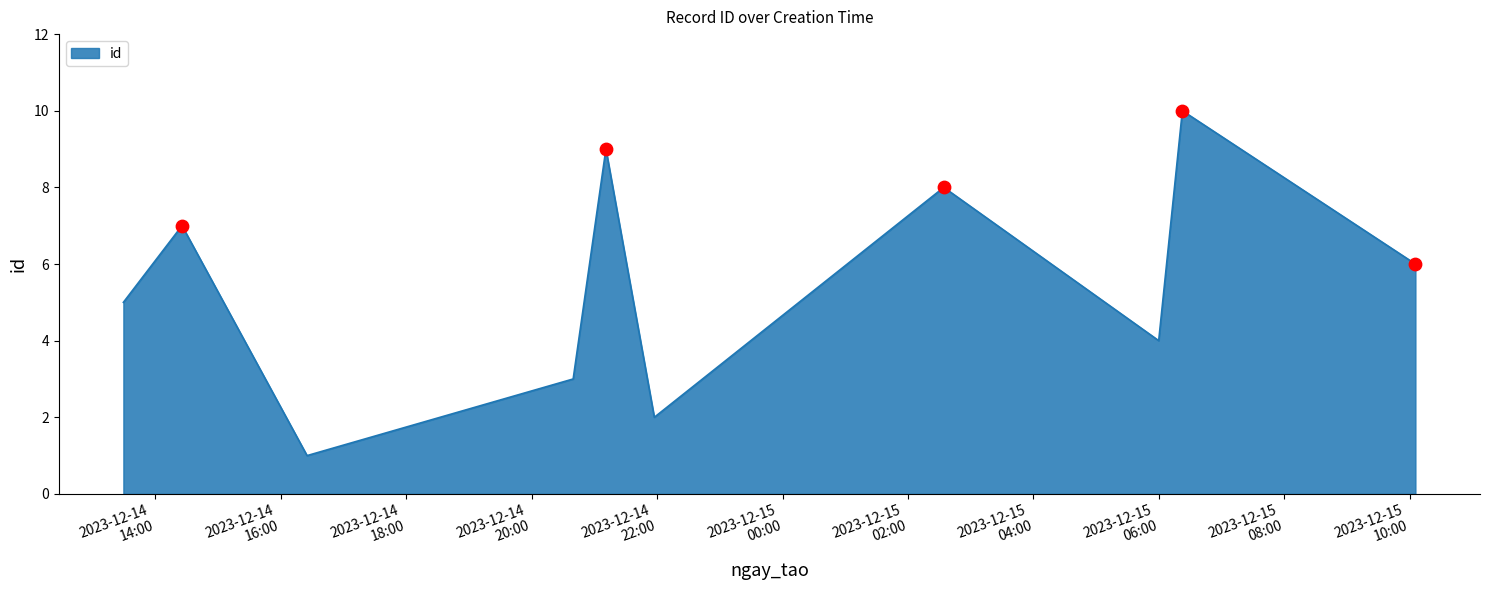

What is the difference between the maximum and minimum values?

9